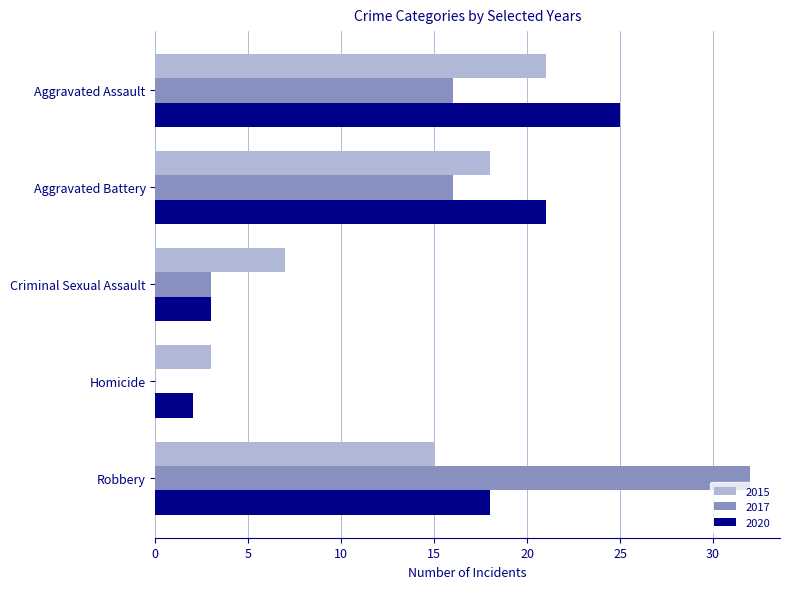

What is the sum of all 2020 values?

69